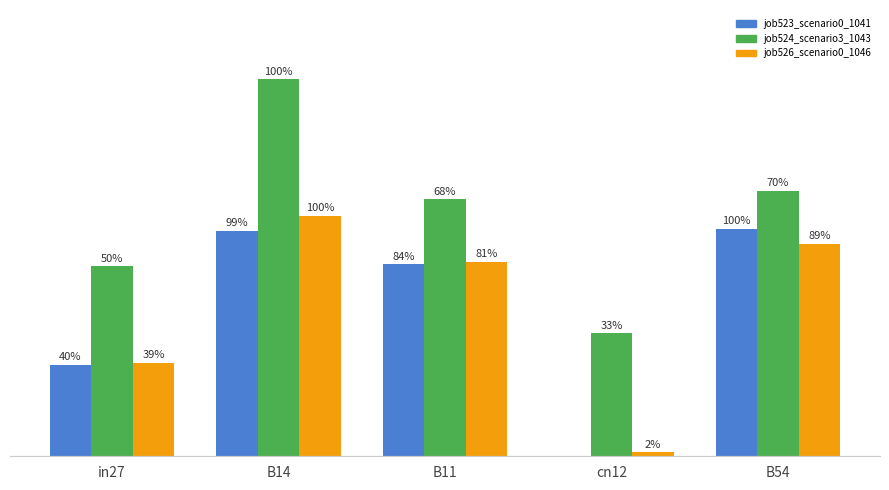

True or false: job523_scenario0_1041 has a value of 0.2 at B54.

False